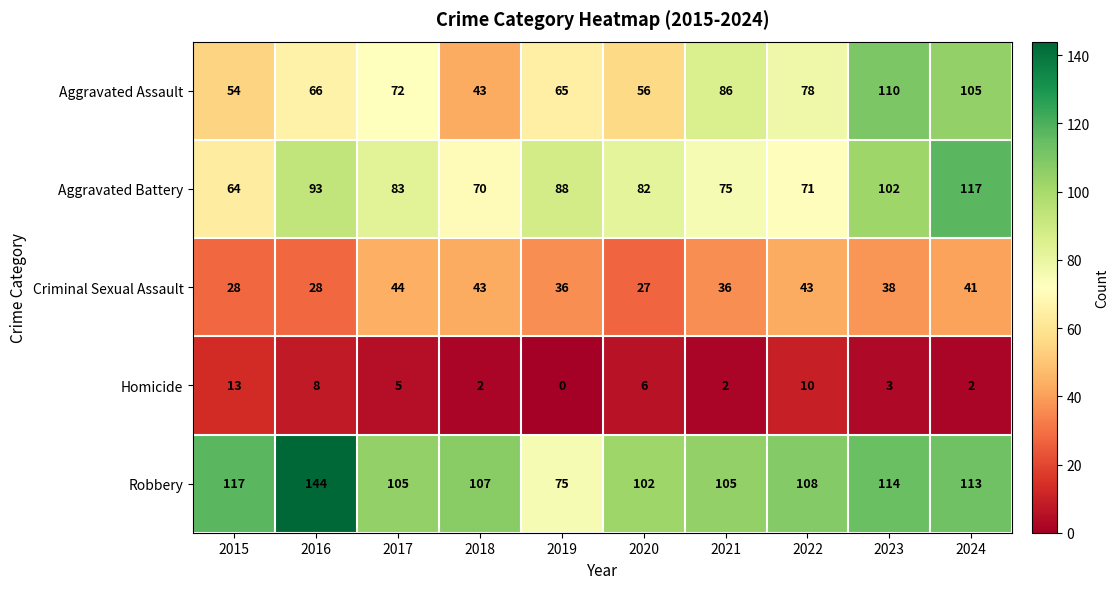

How many data points in Criminal Sexual Assault are less than 38?

5